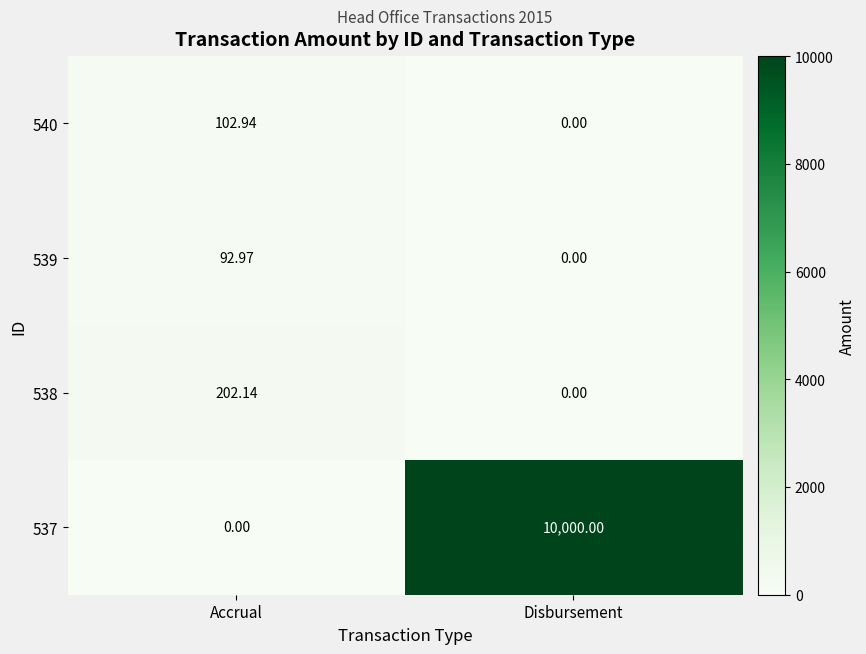

Is the value of 540 at Accrual greater than the value of 537 at Disbursement?

No